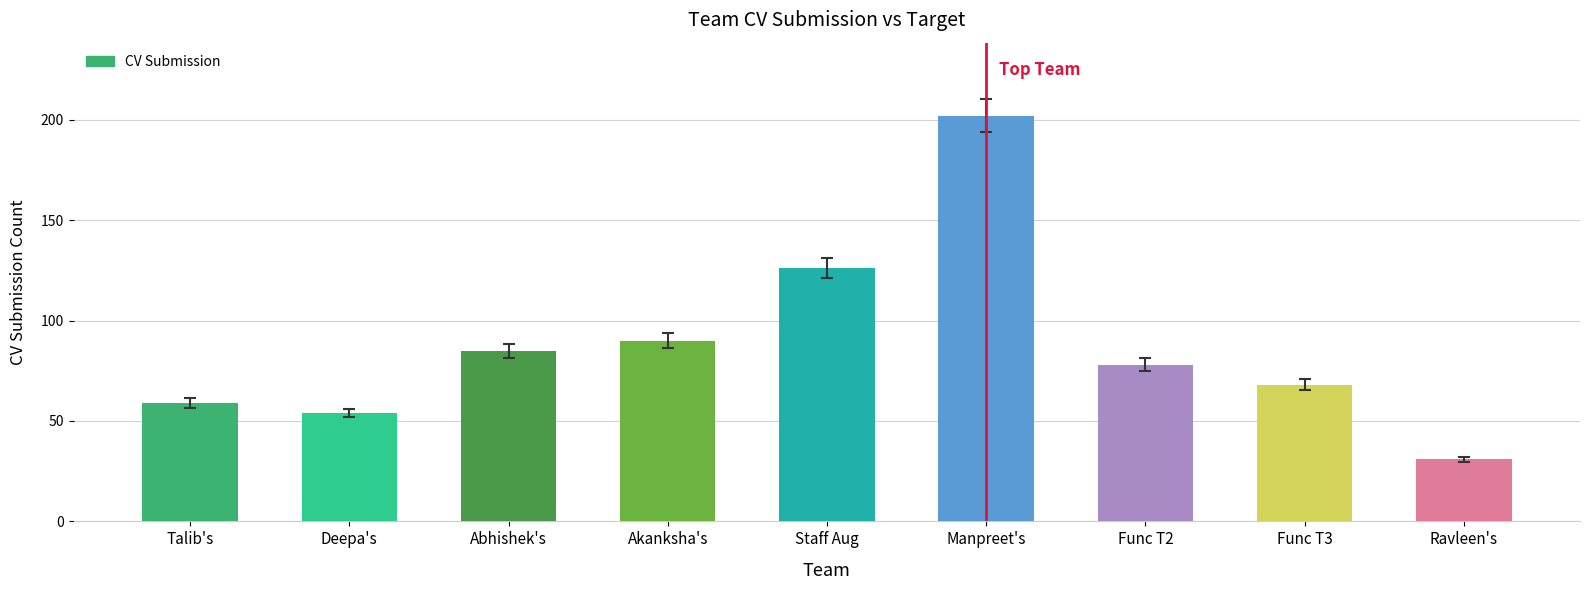

What is the difference between the maximum and minimum values?

171